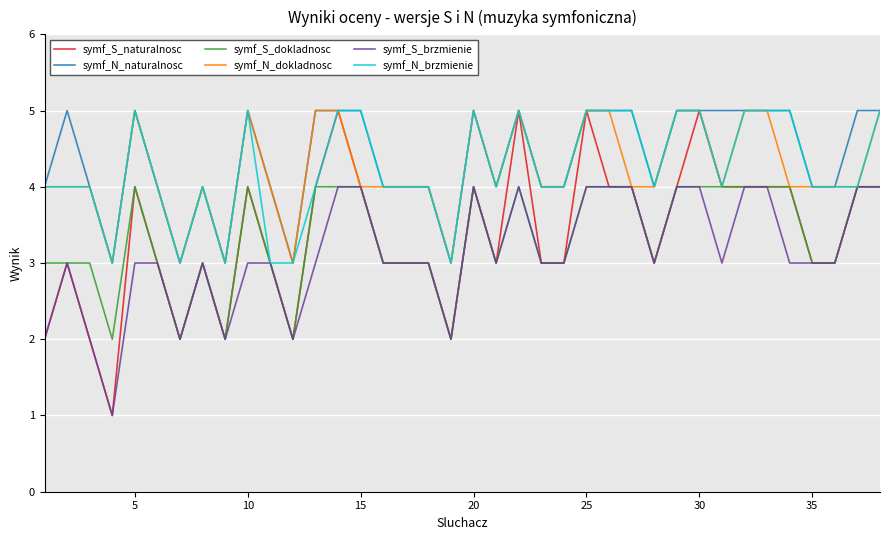

Which series has the largest range (max minus min)?

symf_S_naturalnosc